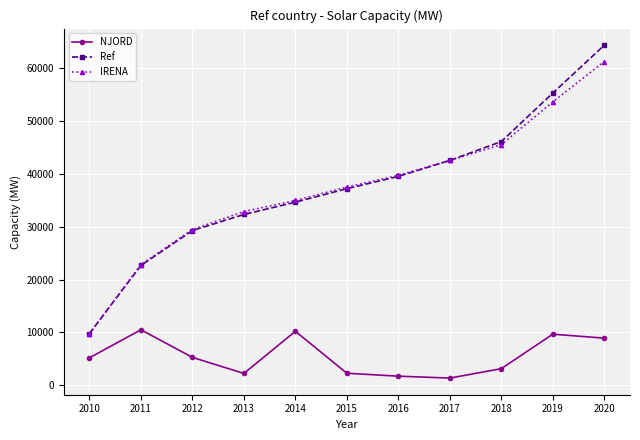

What is the total value across all series at 2020?

134540.0